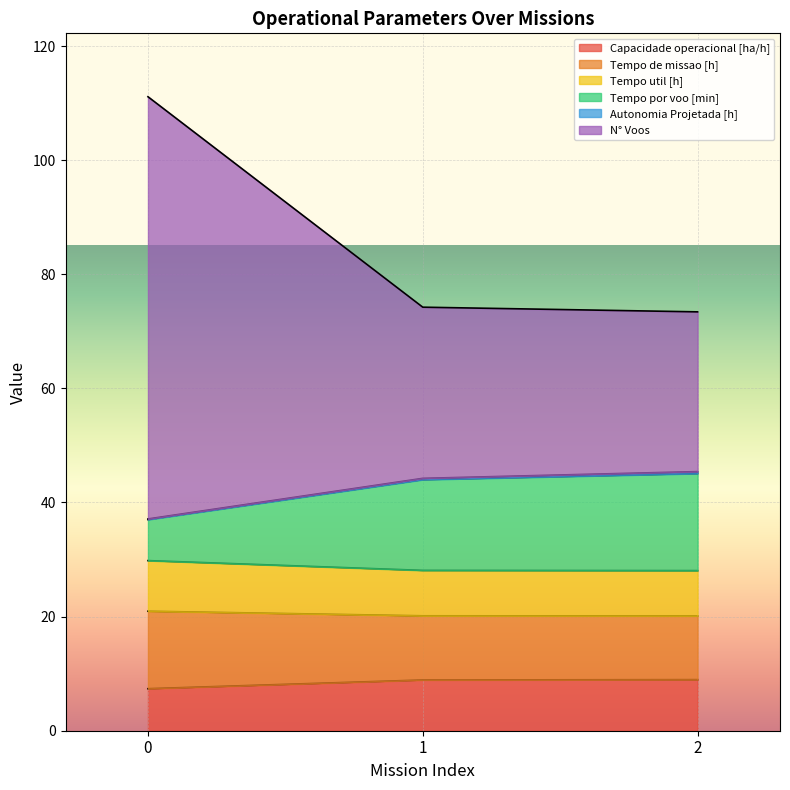

What is the highest value of the Capacidade operacional [ha/h] series?

9.0